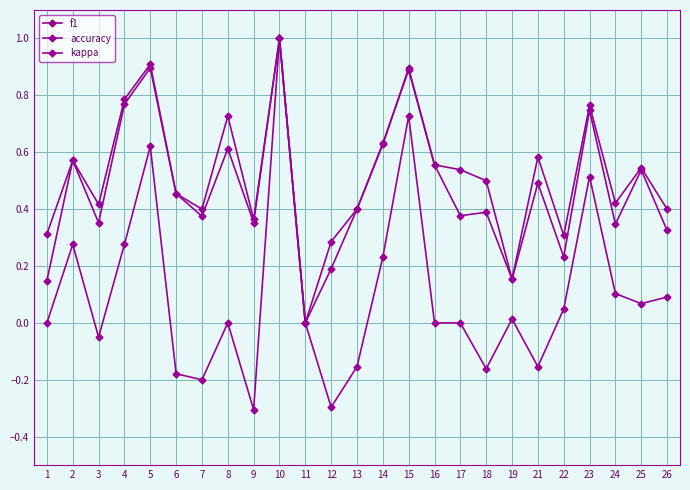

Count the number of data series in this chart.

3